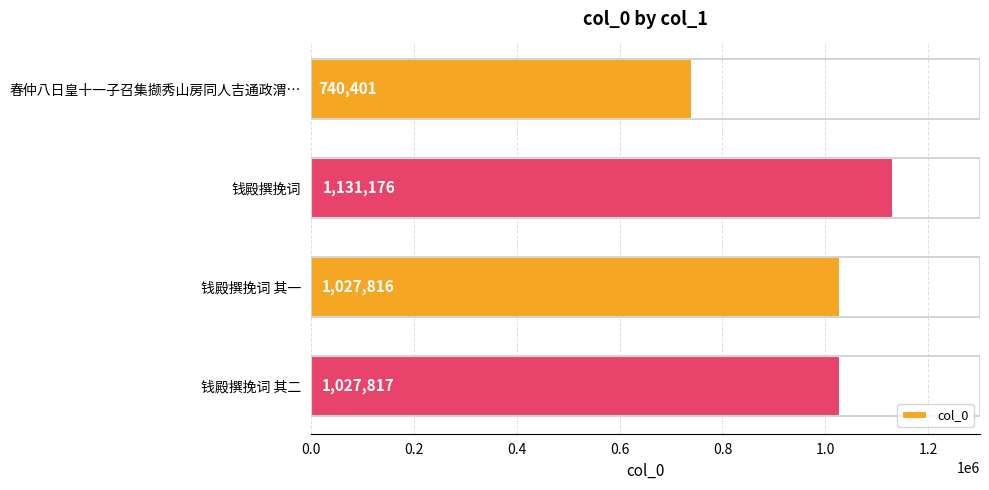

Rank the categories by value from highest to lowest.

钱殿撰挽词, 钱殿撰挽词 其二, 钱殿撰挽词 其一, 春仲八日皇十一子召集撷秀山房同人吉通政渭…